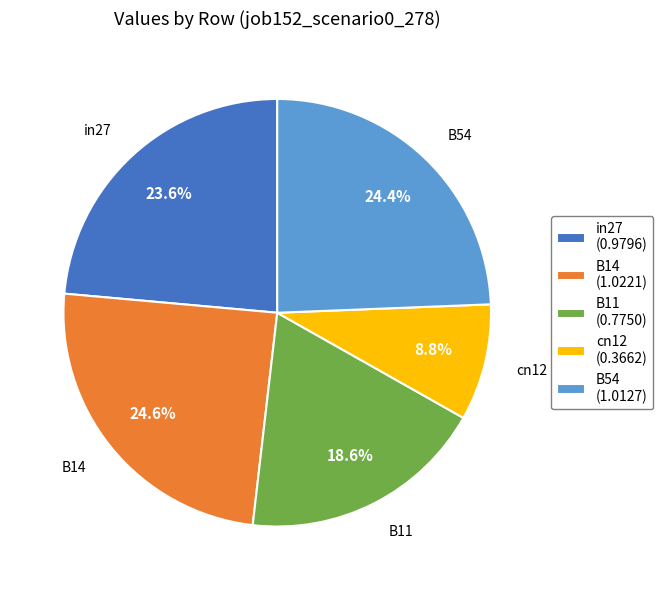

Count the number of slices in the pie.

5